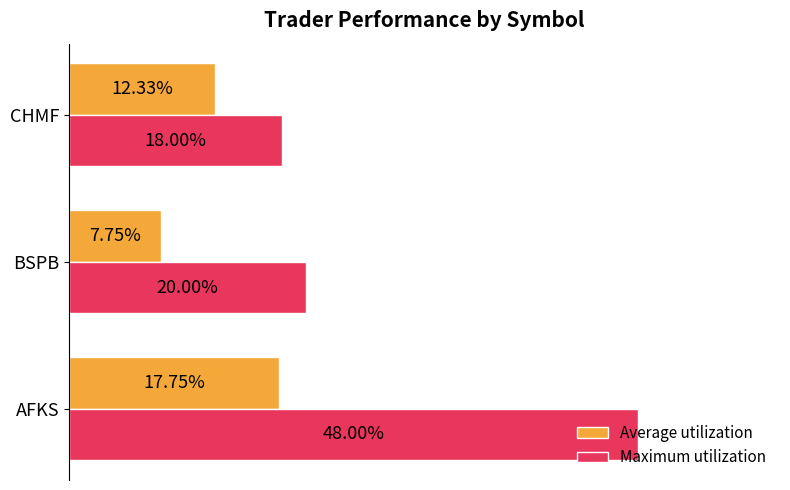

What is the value of the Maximum utilization bar at the 1st from the left?

0.5